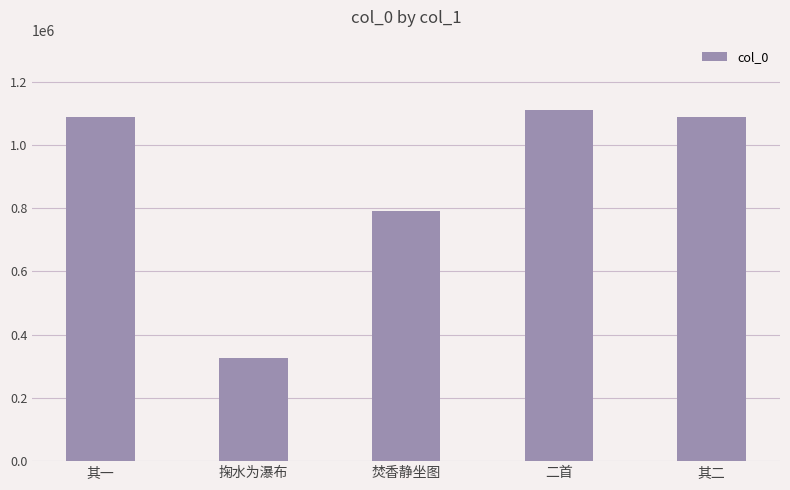

Where is the data nearest to the value 719151?

焚香静坐图